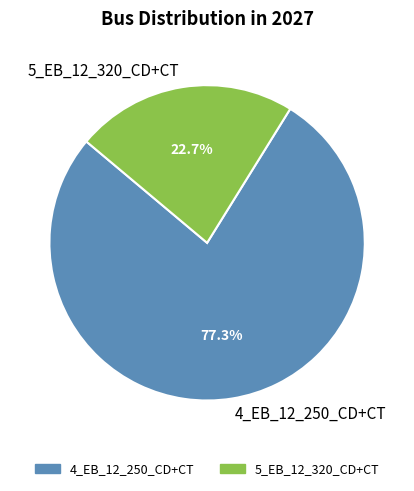

Is 5_EB_12_320_CD+CT the majority of the pie?

No